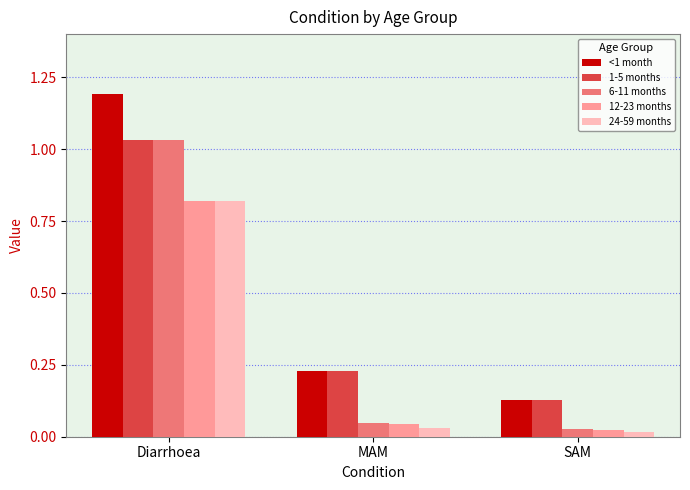

What is the spread (max minus min) of values at Diarrhoea?

0.4